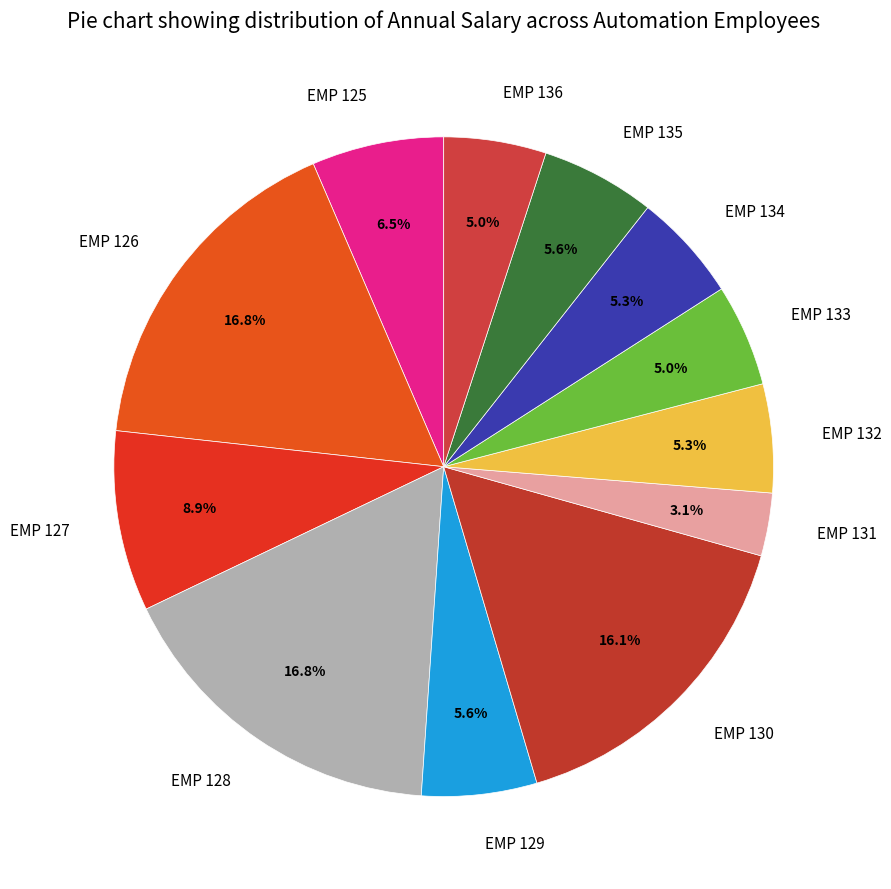

Does any single category account for the majority?

No